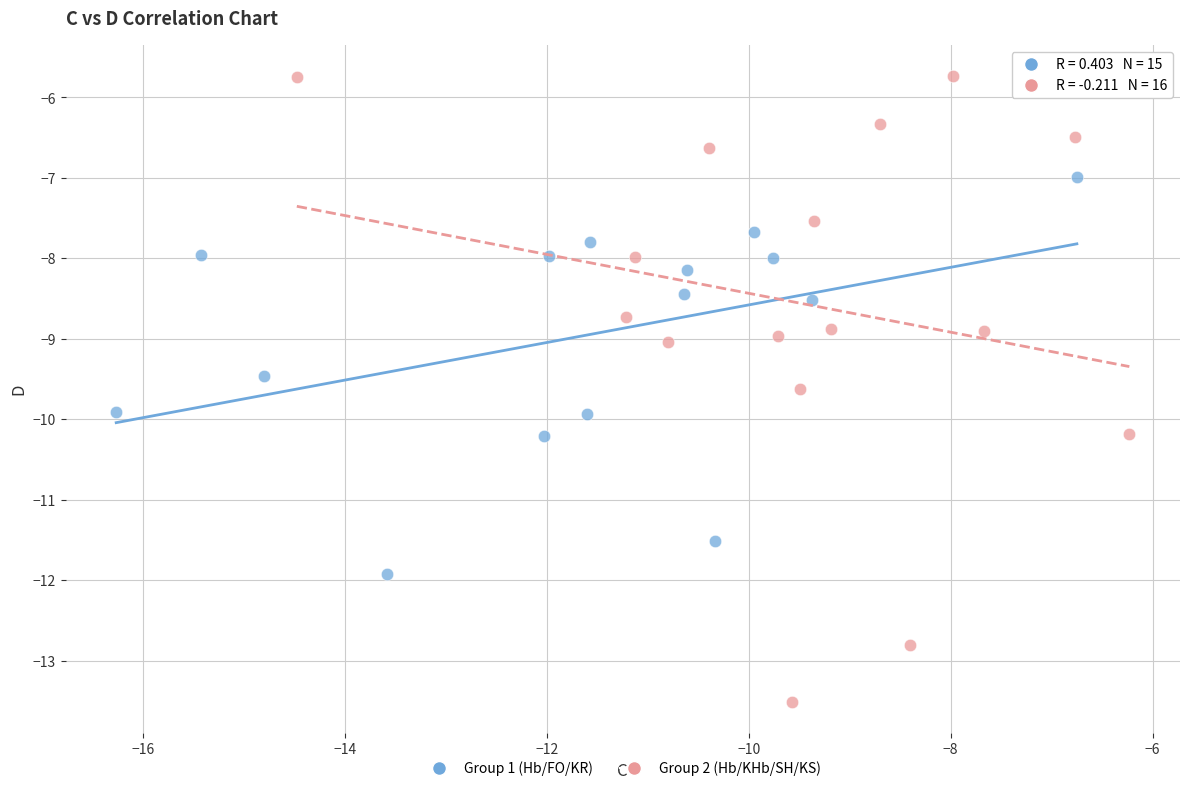

Which series has the widest spread of Y values?

Group 2 (Hb/KHb/SH/KS)